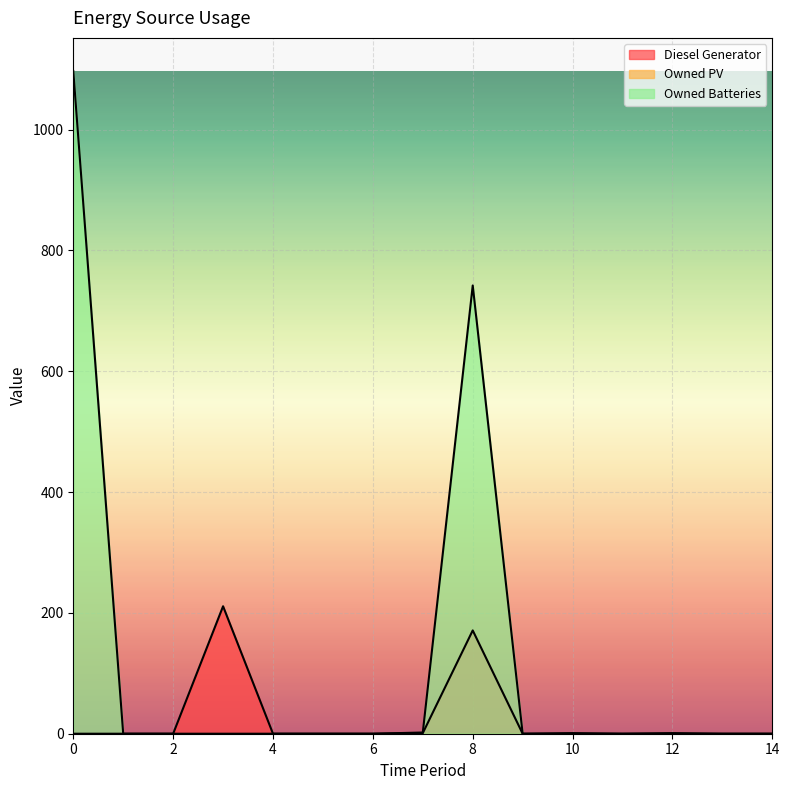

Which series has the largest range (max minus min)?

Owned Batteries